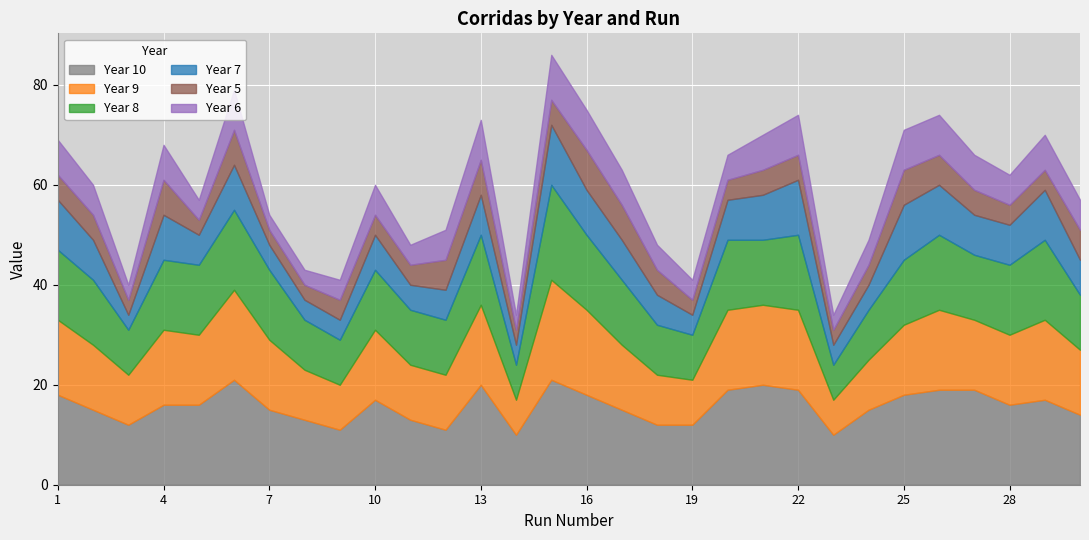

Rank the categories by Year 5 value from lowest to highest.

3, 5, 7, 8, 14, 19, 23, 9, 10, 11, 20, 24, 28, 29, 1, 2, 15, 18, 21, 22, 27, 12, 26, 30, 4, 6, 13, 17, 25, 16